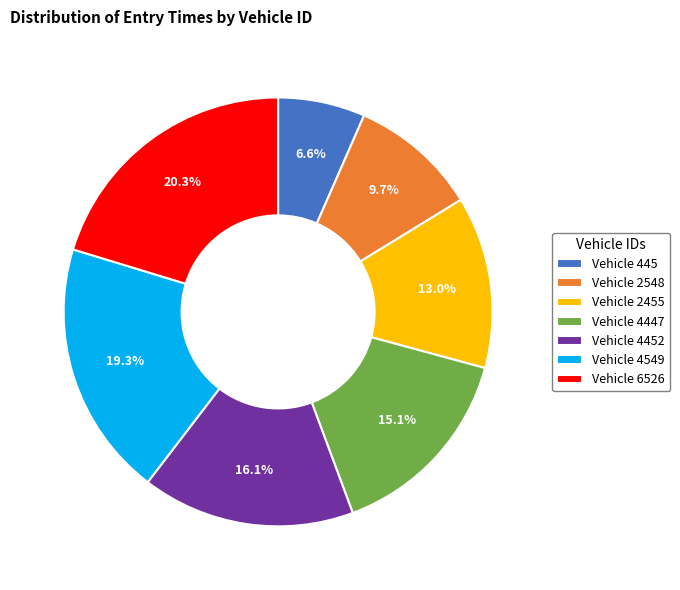

Which slice is the largest?

Vehicle 6526